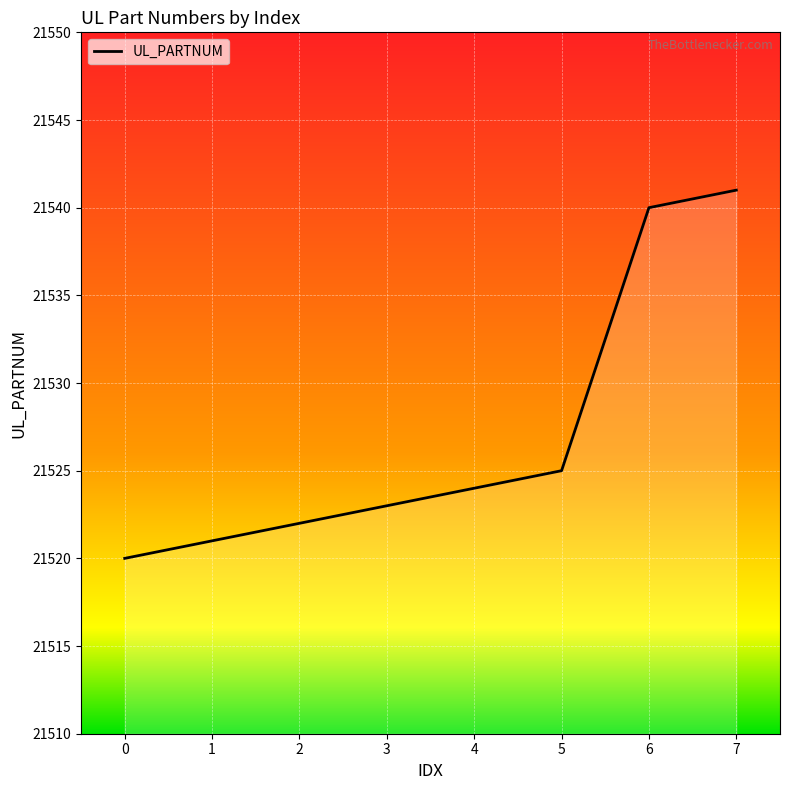

How many lines are shown in the chart?

1